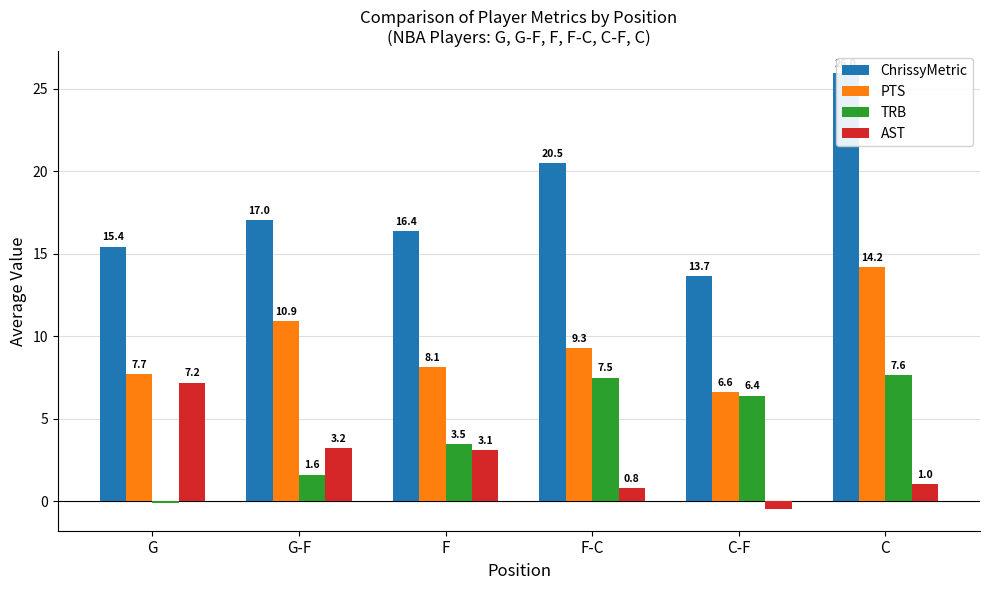

True or false: TRB has a value of 7.6 at C.

True